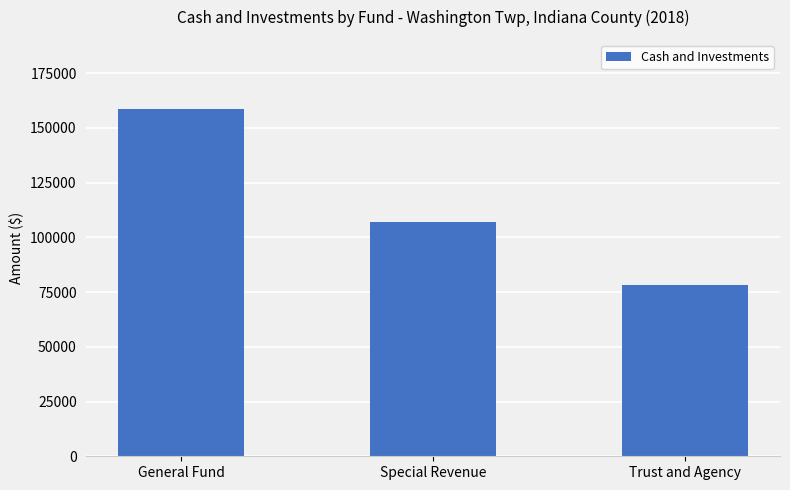

Reading left to right, what are all the values shown in this chart?

158549	107094	78052